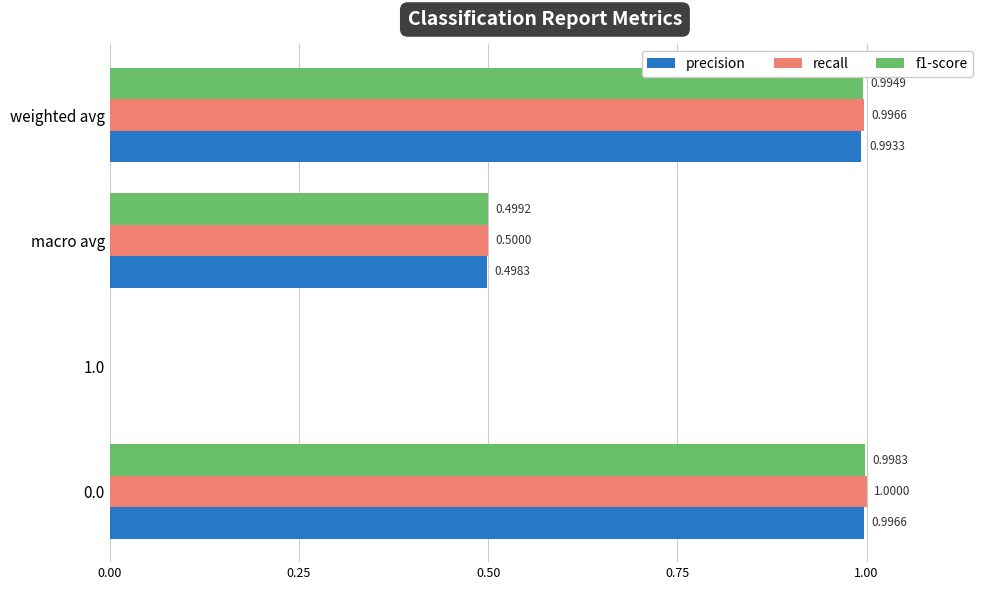

Is the value of precision at 0.0 greater than the value of f1-score at weighted avg?

Yes